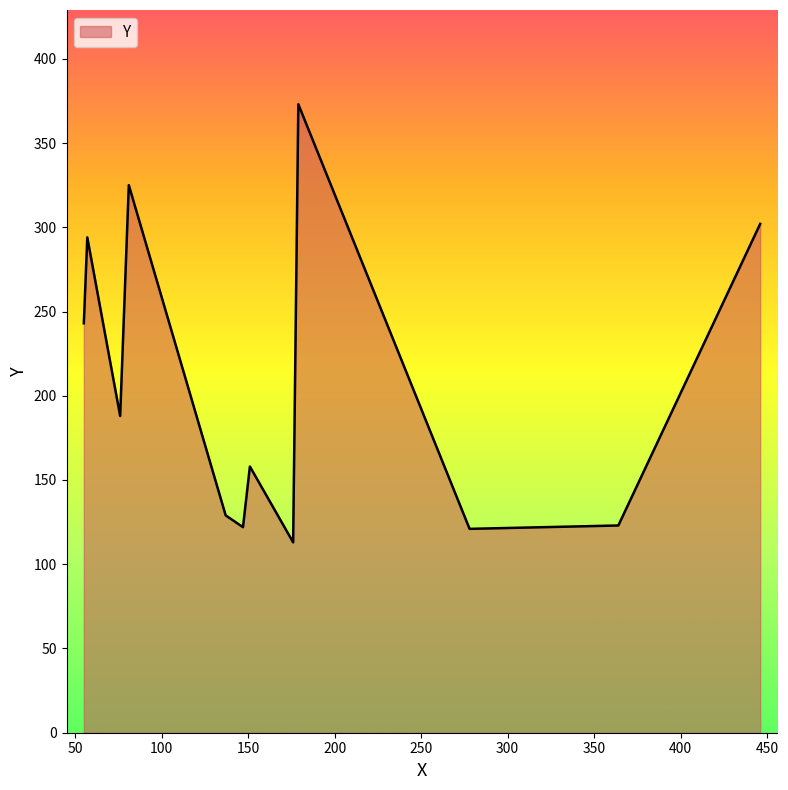

What is the minimum value shown in the chart?

113